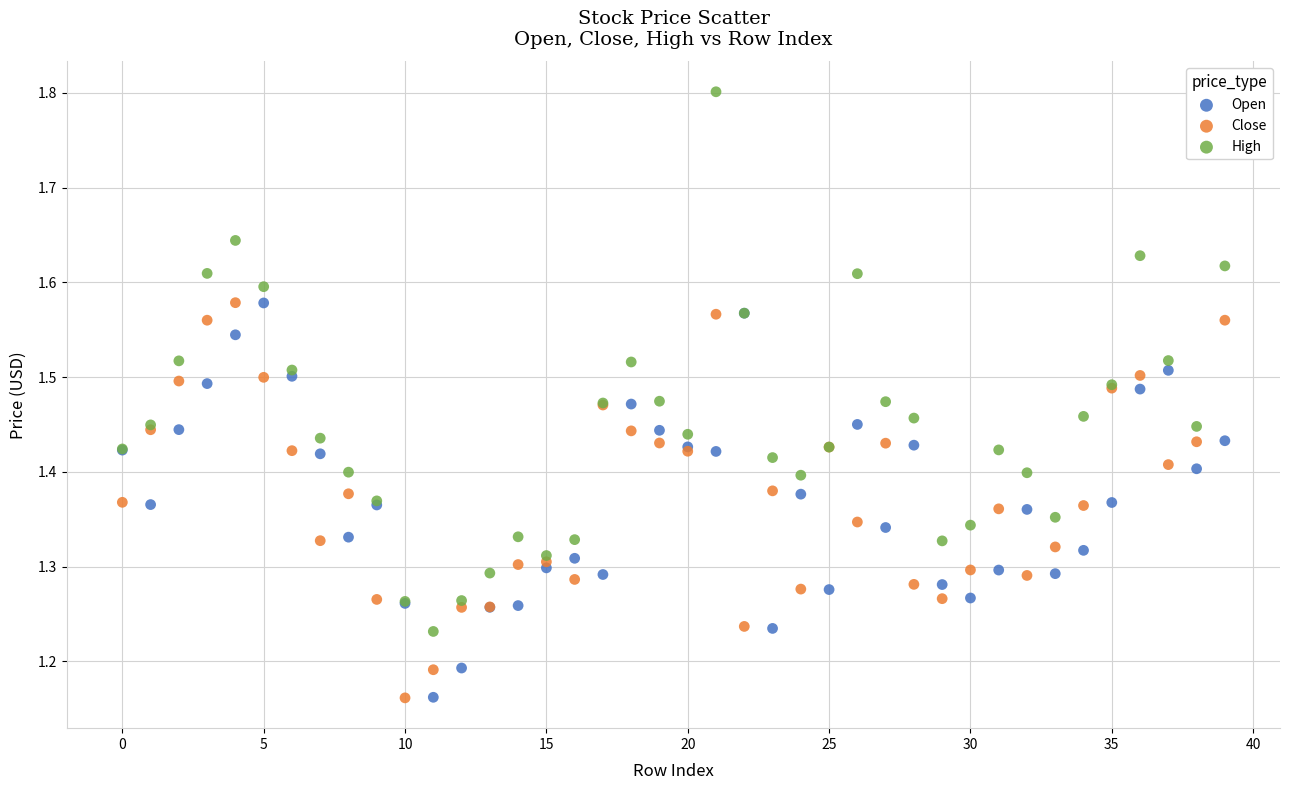

Which series reaches the maximum Y coordinate?

High